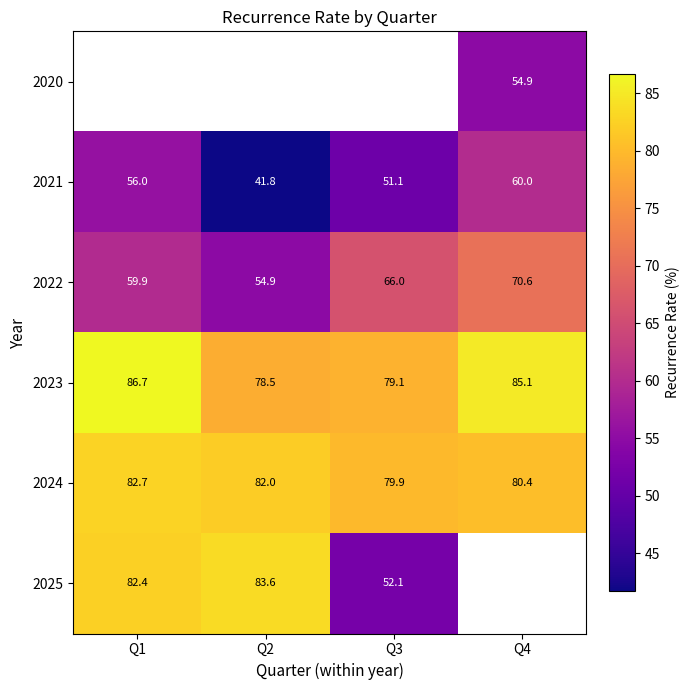

The 2025 series shows 24.3 at Q3. True or false?

False